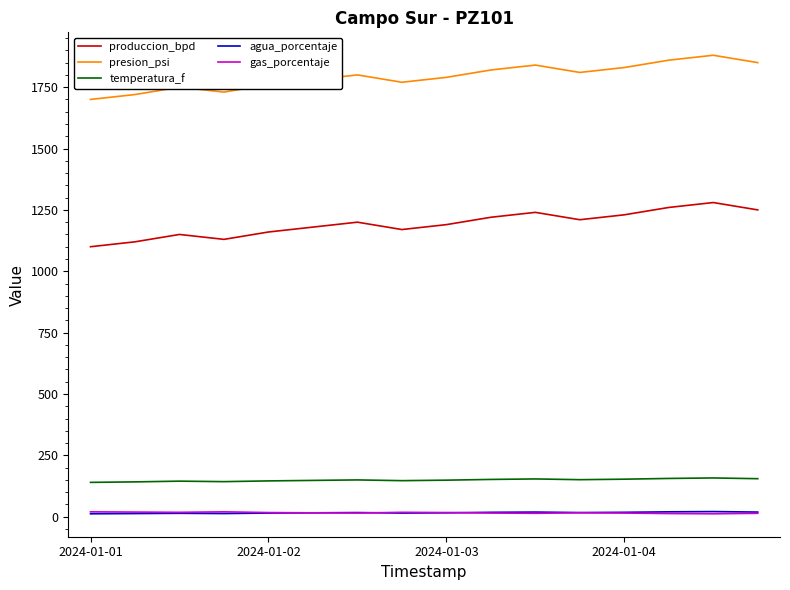

True or false: gas_porcentaje and presion_psi cross at least once.

False